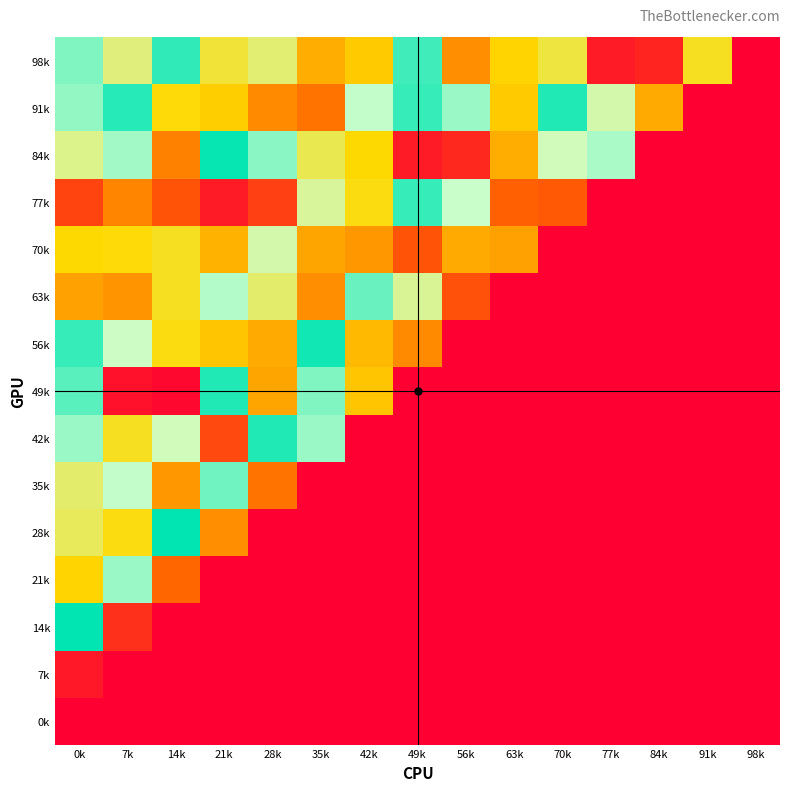

Which series has the largest range (max minus min)?

14k